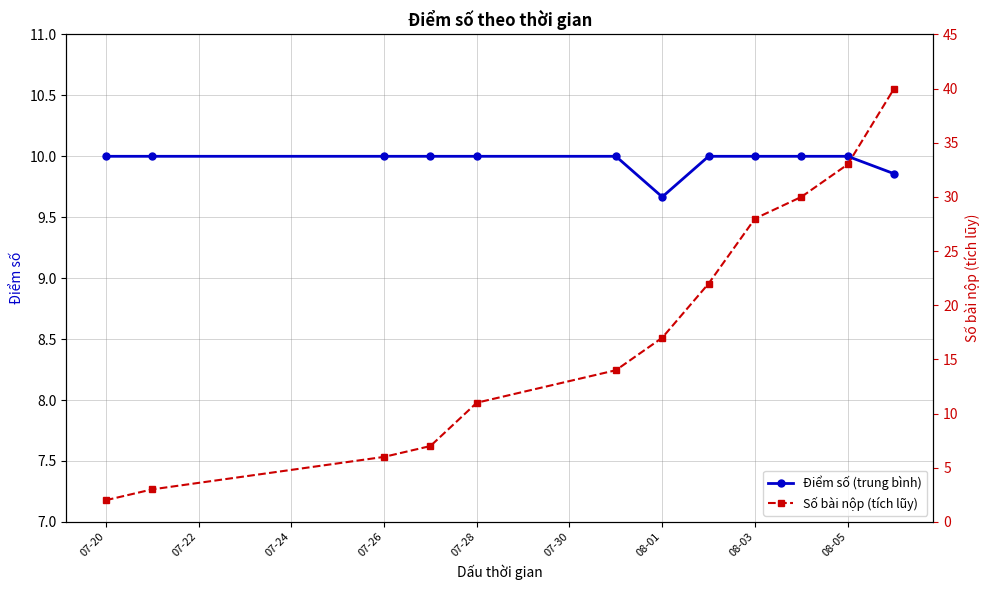

What is the sum of all Số bài nộp (tích lũy) values?

213.0